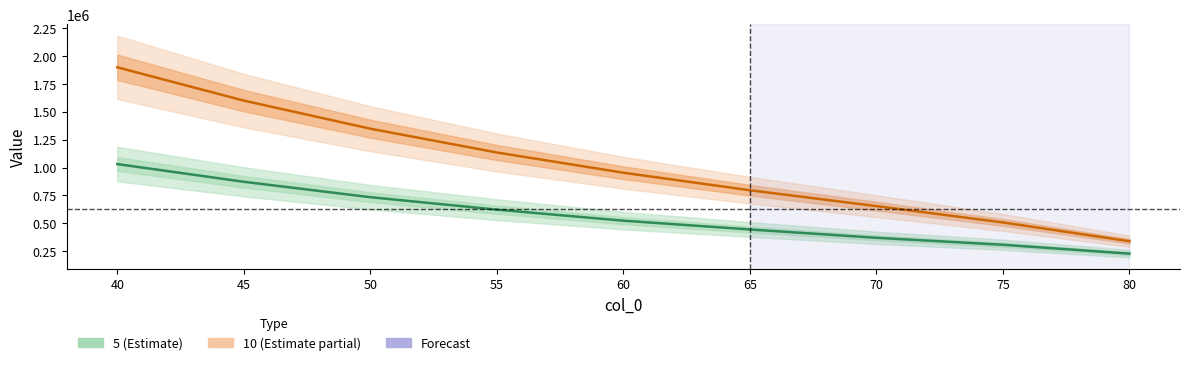

Reading left to right, transcribe all the data shown in this chart.

5: 40=1030860.1	45=871857.6	50=733592.3	55=621786.9	60=522838.9	65=443925.3	70=369315.9	75=306750.0	80=227124.7
10: 40=1899223.2	45=1600503.8	50=1348348.9	55=1134736.6	60=953169.7	65=795892.5	70=653378.0	75=507020.5	80=338624.6